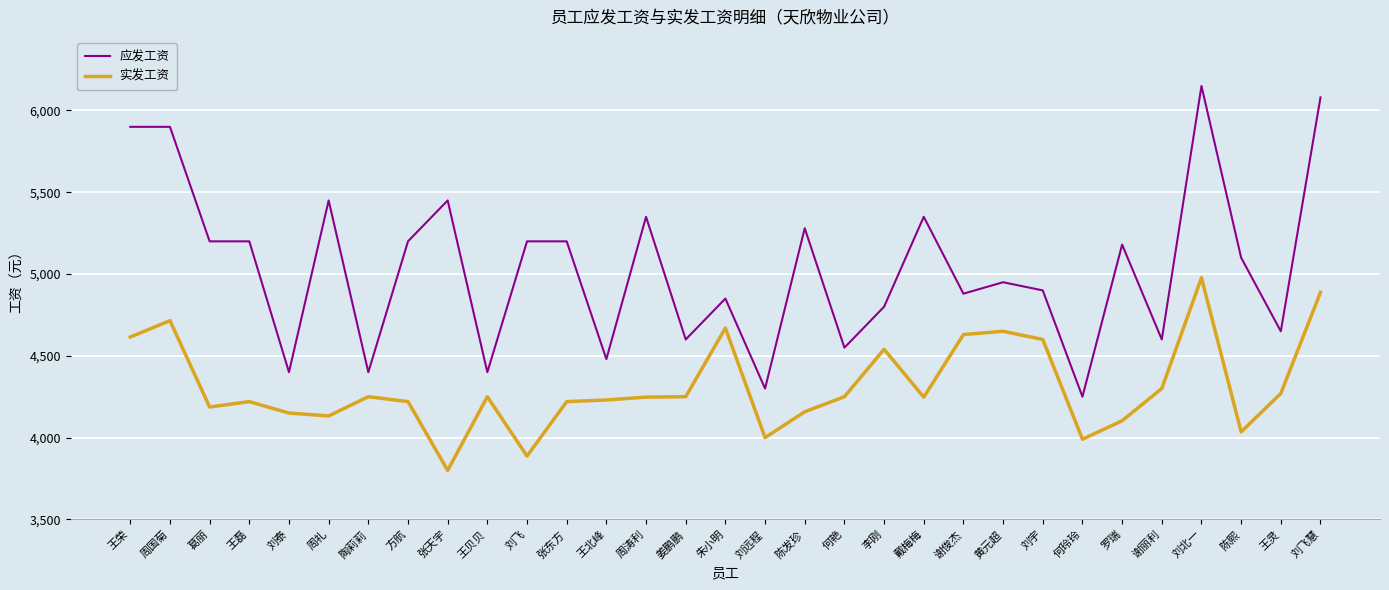

How many categories are shown in the chart?

31